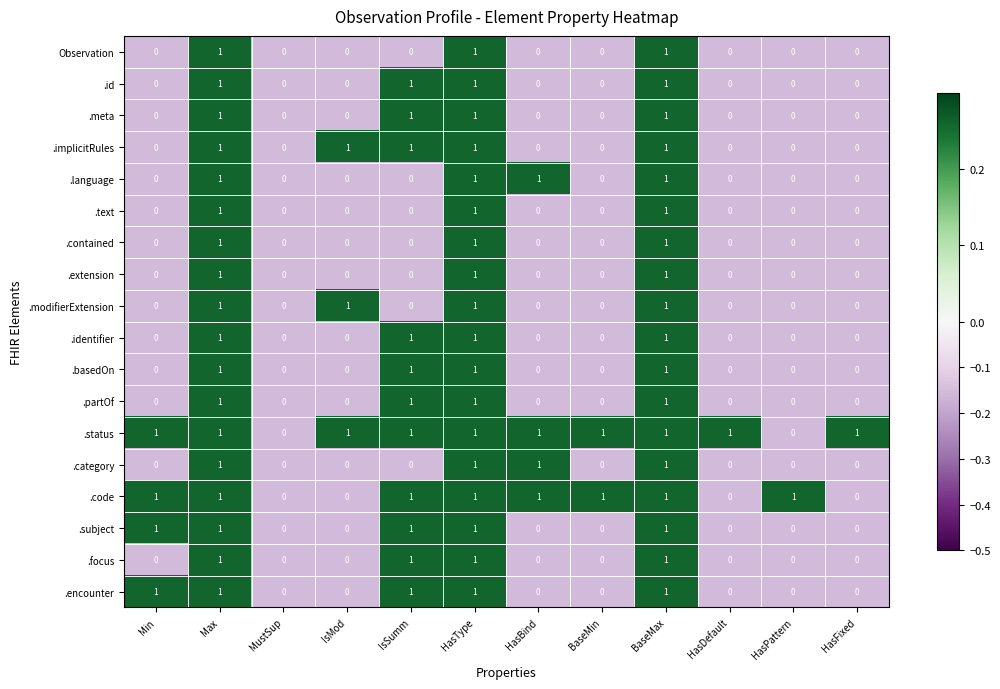

Is the value of .partOf at MustSup greater than the value of .subject at HasType?

No